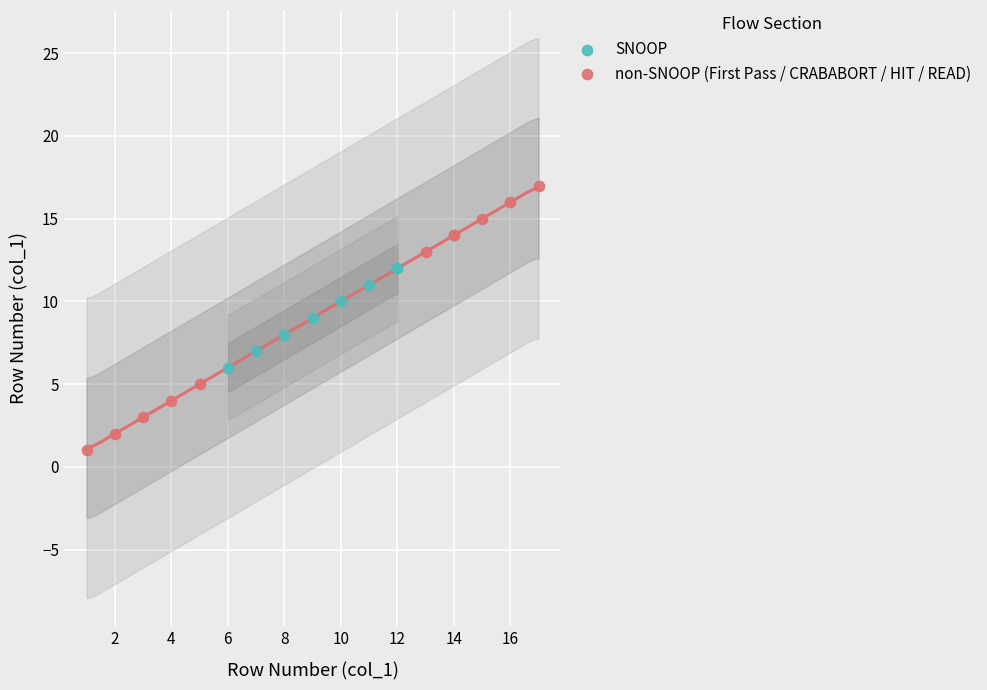

Which series contains the lowest Y value?

non-SNOOP (First Pass / CRABABORT / HIT / READ)